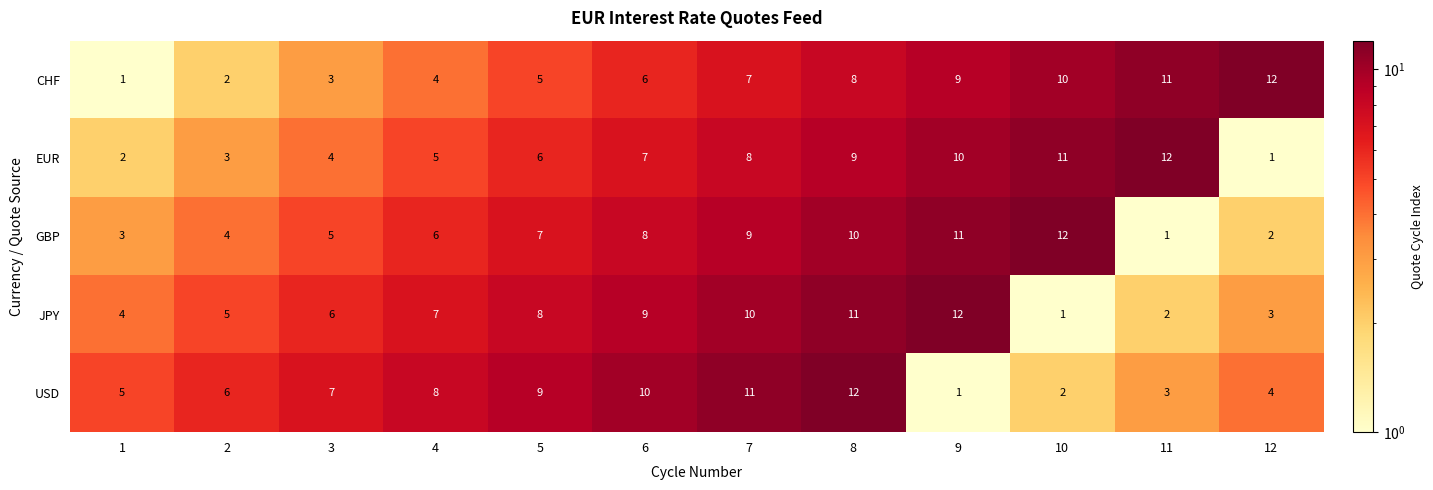

Is it true that EUR equals 5 at 4?

True